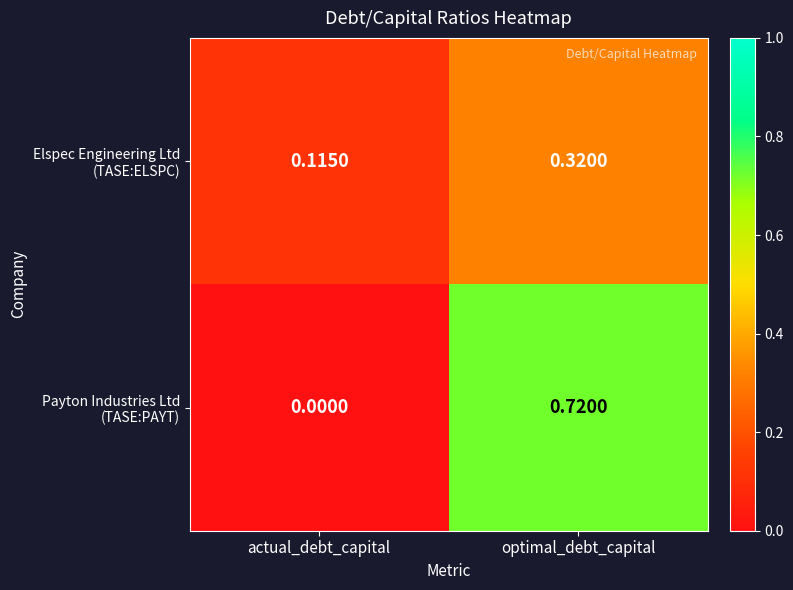

At which category is the sum across all series the highest?

optimal_debt_capital